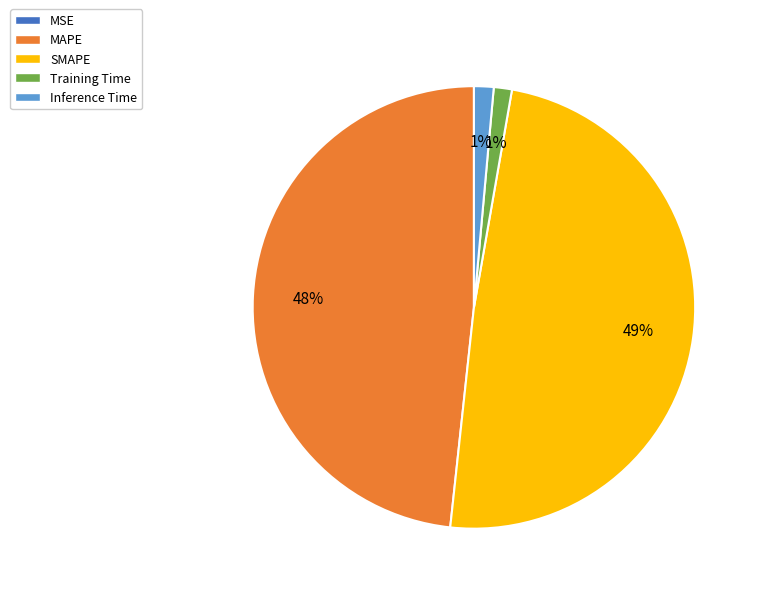

What is the largest slice in the pie chart?

SMAPE